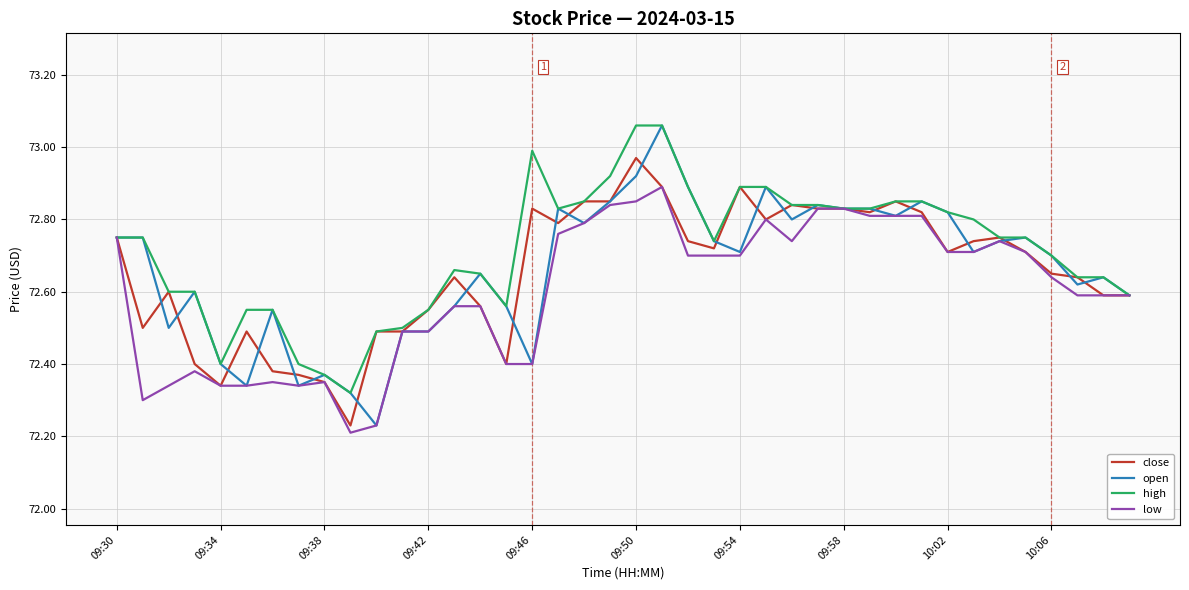

Between 09:34 and 10:06, which series saw the biggest shift?

close